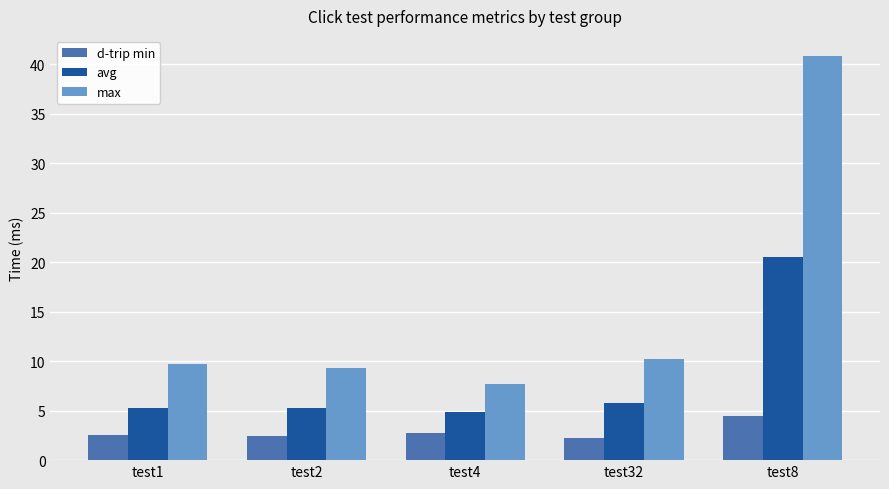

At which category is the sum across all series the highest?

test8